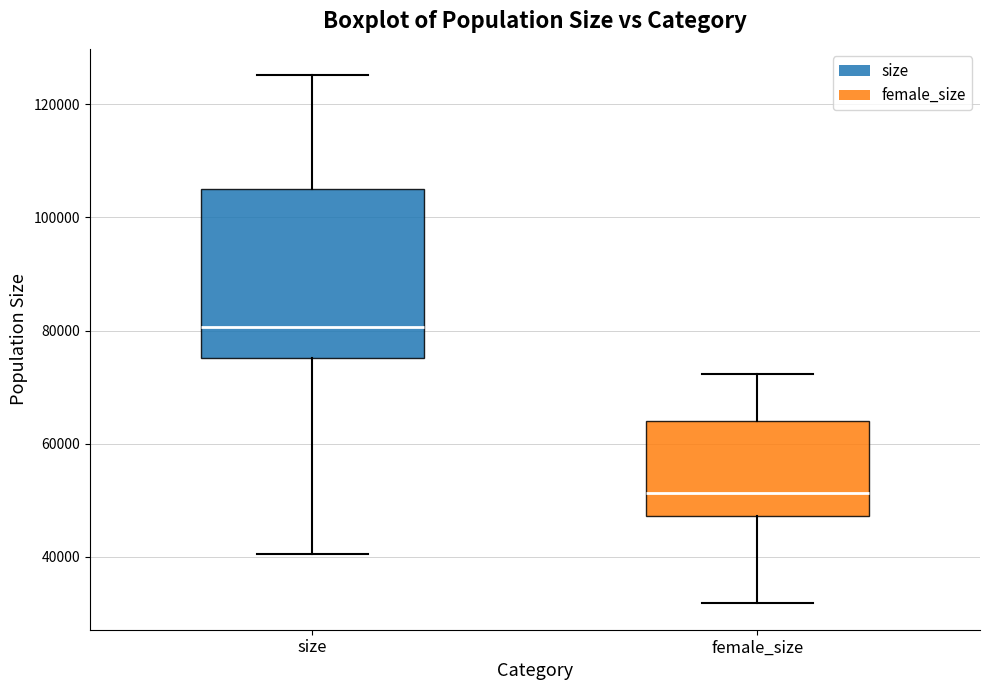

Comparing the boxes themselves (not the whiskers), which one is the tallest?

size